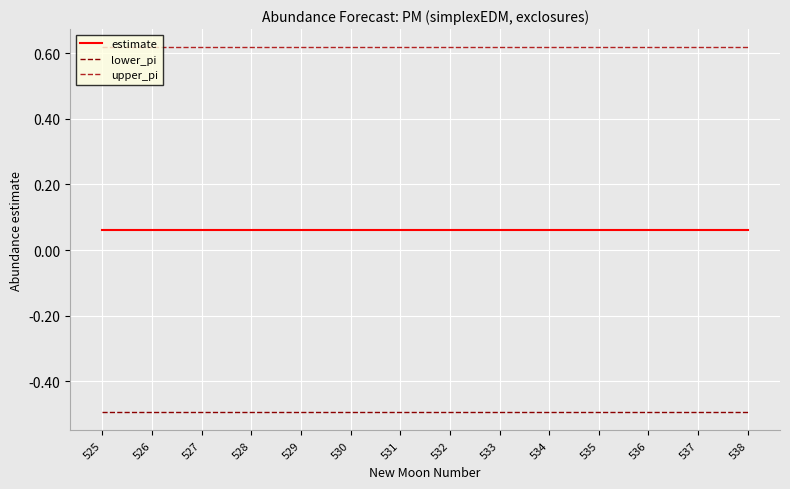

Is it true that upper_pi equals 0.9 at 531?

False